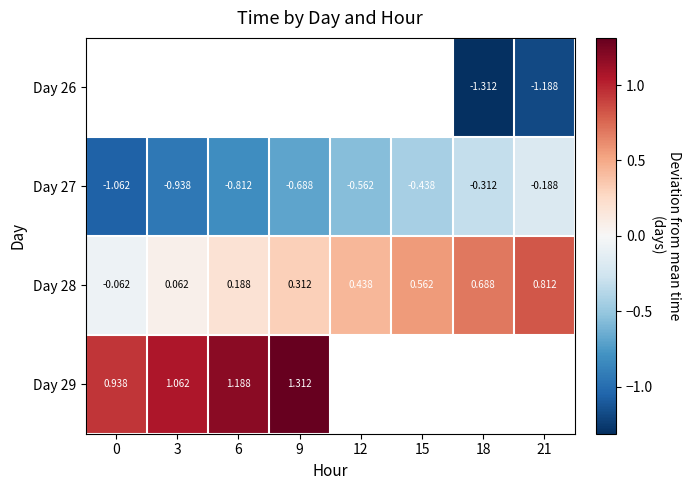

Is it true that Day 29 equals 0.6 at 6?

False